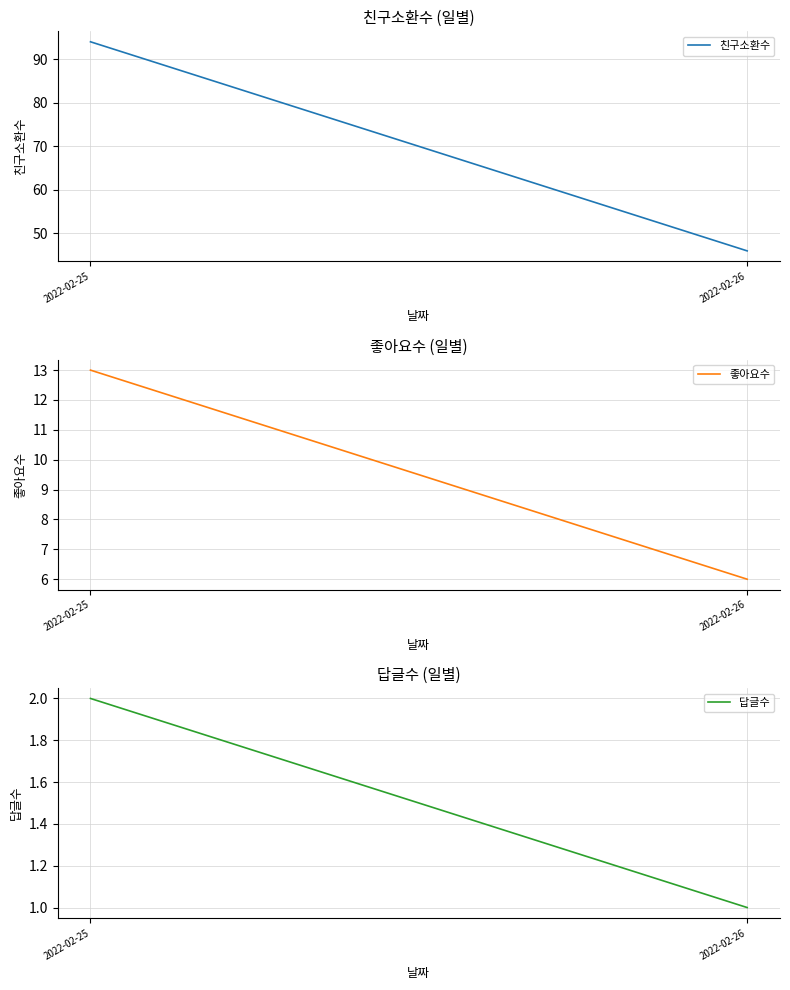

Reading left to right, extract all data points from this chart.

친구소환수: 2022-02-25=94	2022-02-26=46
좋아요수: 2022-02-25=13	2022-02-26=6
답글수: 2022-02-25=2	2022-02-26=1